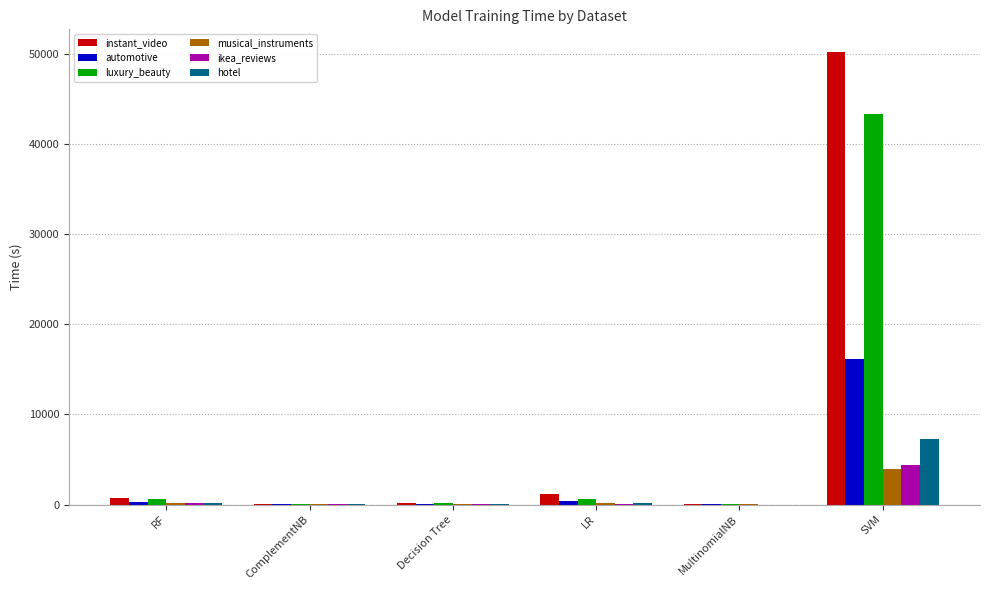

Count the number of categories in the chart.

6